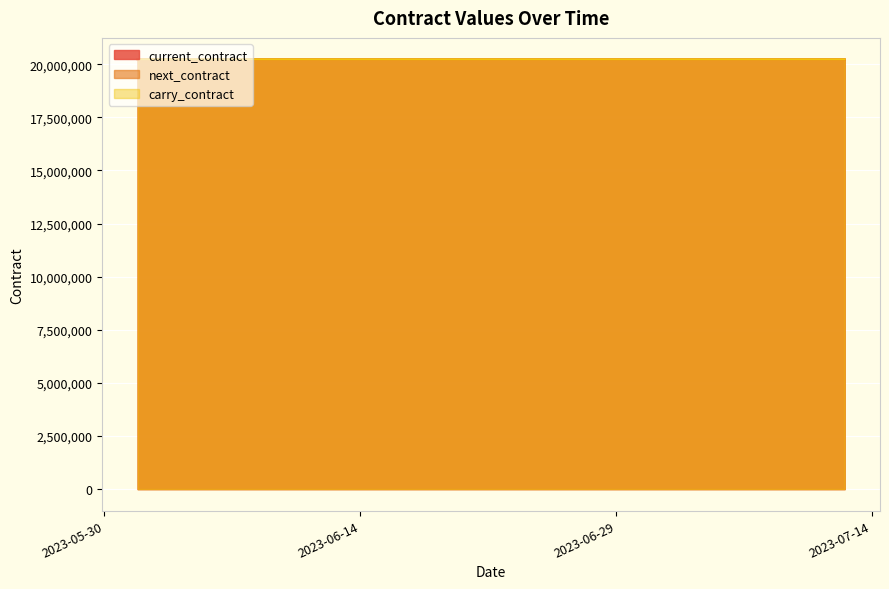

What is the label of the 2nd point from the right?

2023-06-30 12:00:00